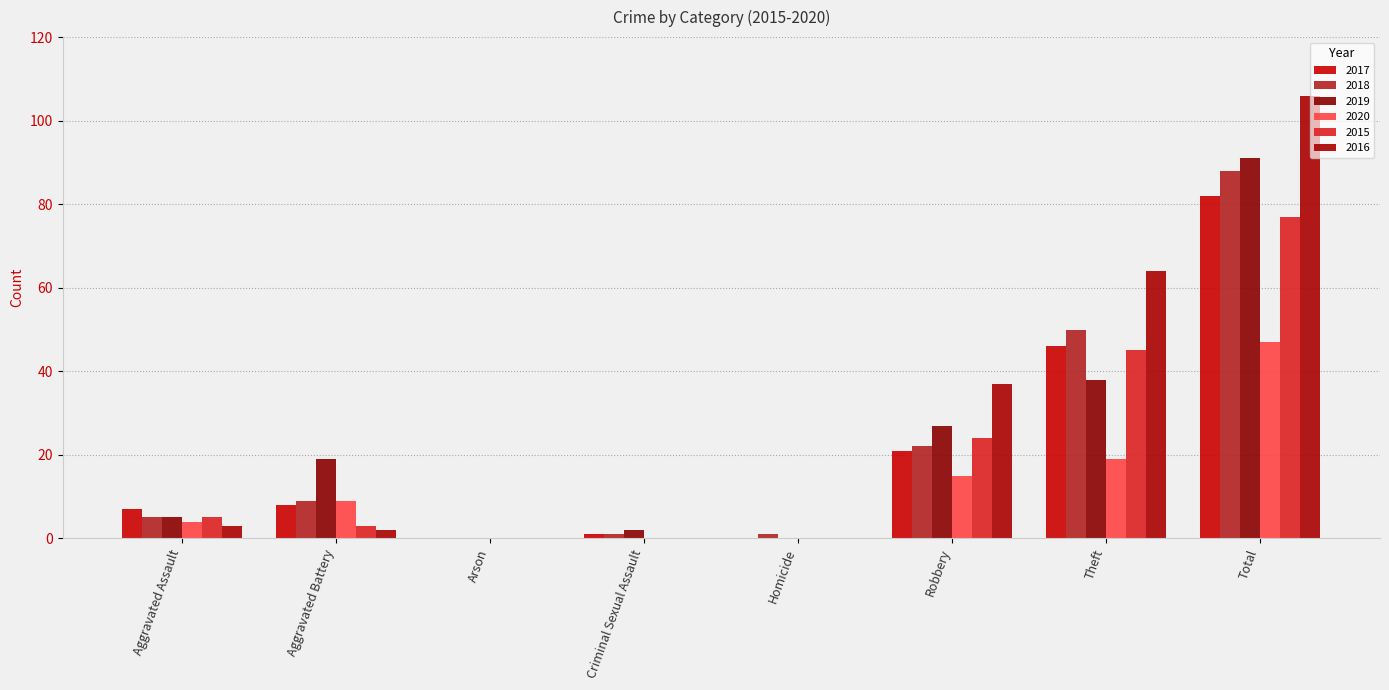

Where does the 2016 series first go above 3?

Robbery